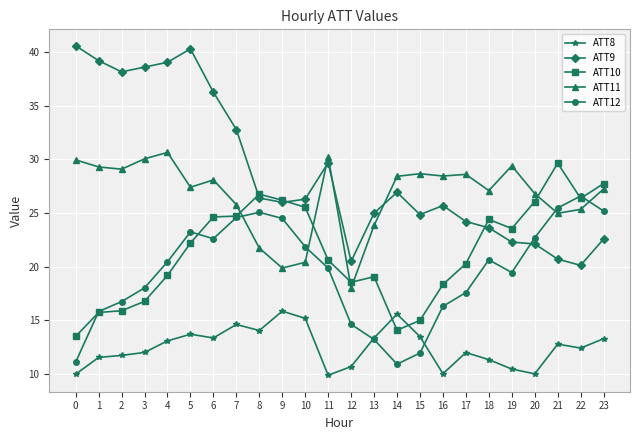

Between 3 and 11, which series saw the biggest shift?

ATT9